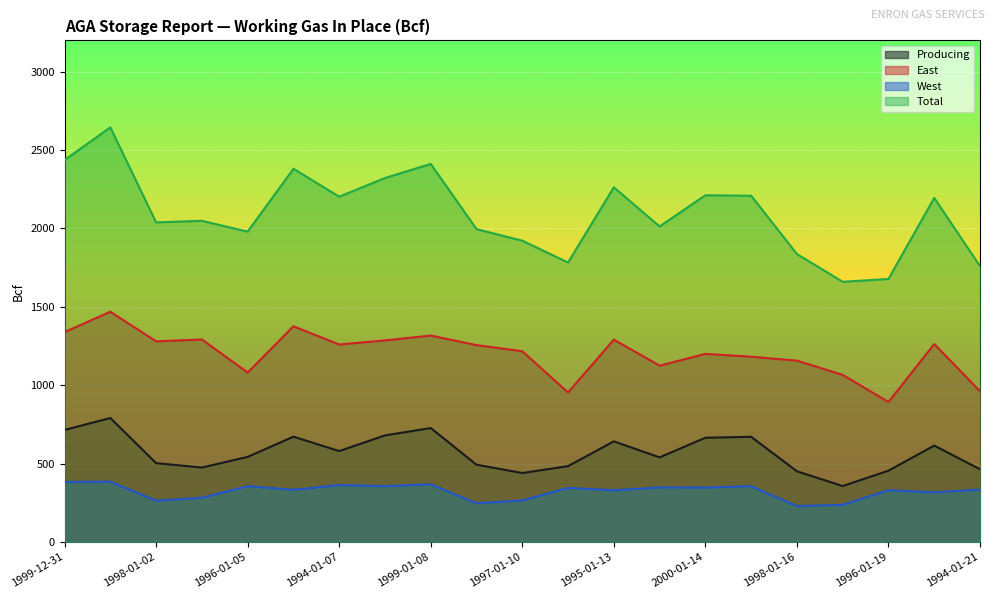

Which series has the largest range (max minus min)?

Total